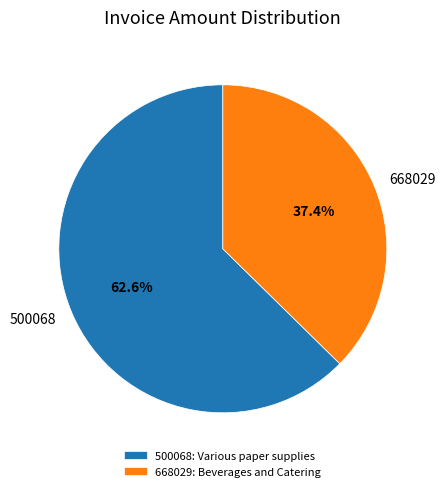

What is the smallest slice in the pie chart?

668029